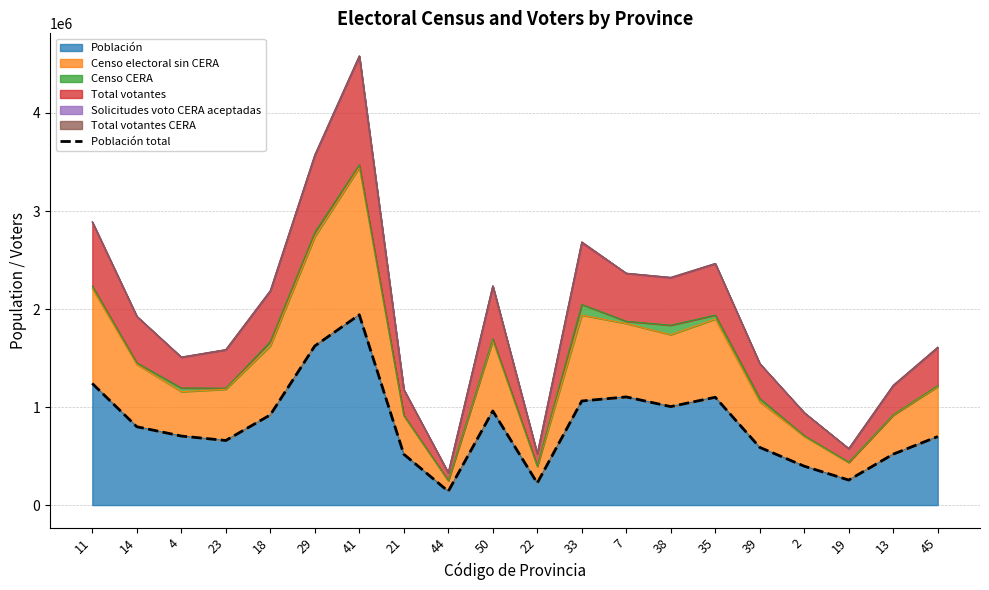

List the labels in order of value, largest first.

41, 29, 11, 7, 35, 33, 38, 50, 18, 14, 4, 45, 23, 39, 13, 21, 2, 19, 22, 44